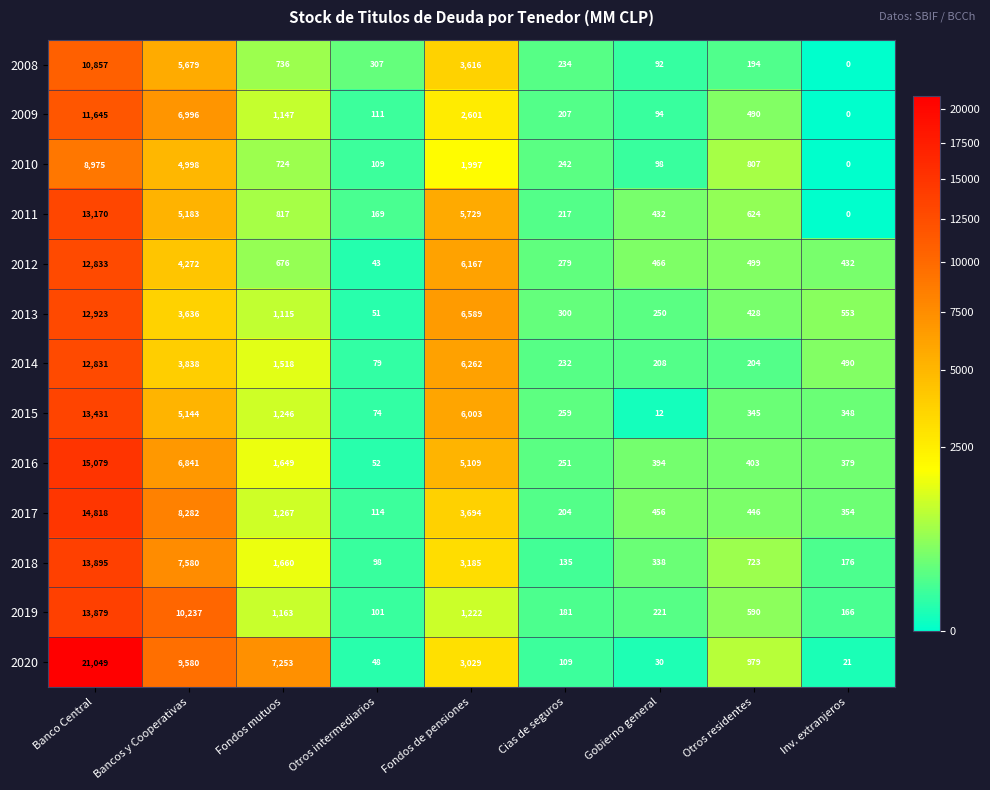

Count the number of categories in the chart.

9